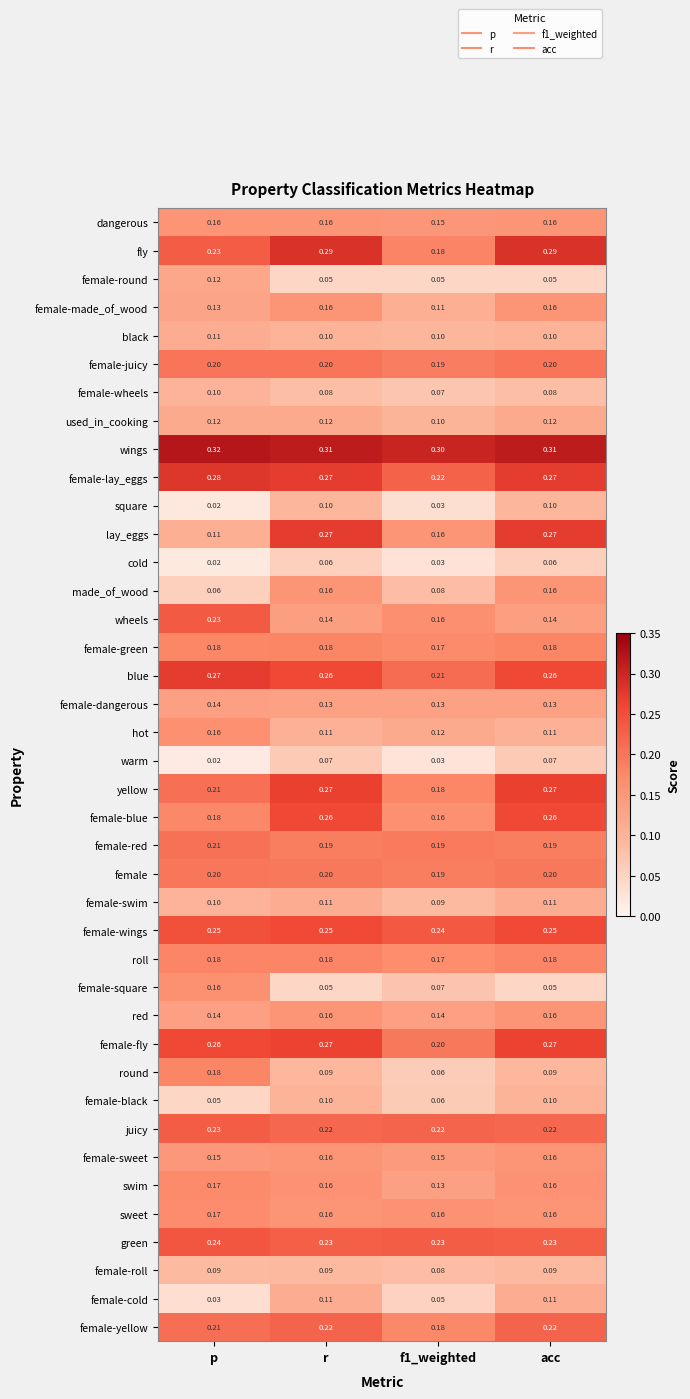

Which label corresponds to the largest value in the chart?

p